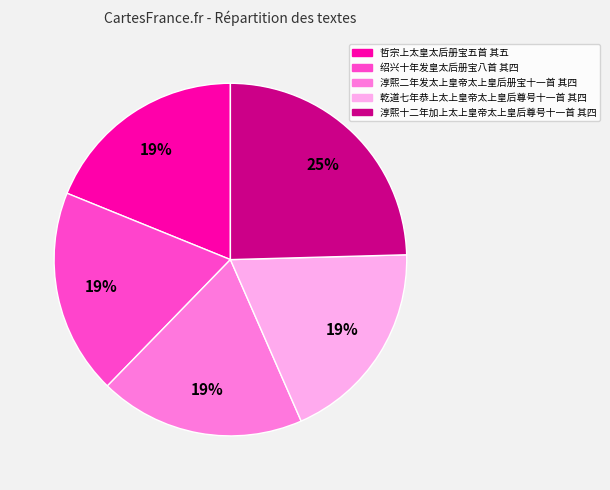

Do 淳熙十二年加上太上皇帝太上皇后尊号十一首 其四 and 淳熙二年发太上皇帝太上皇后册宝十一首 其四 together represent more than half of the pie?

No